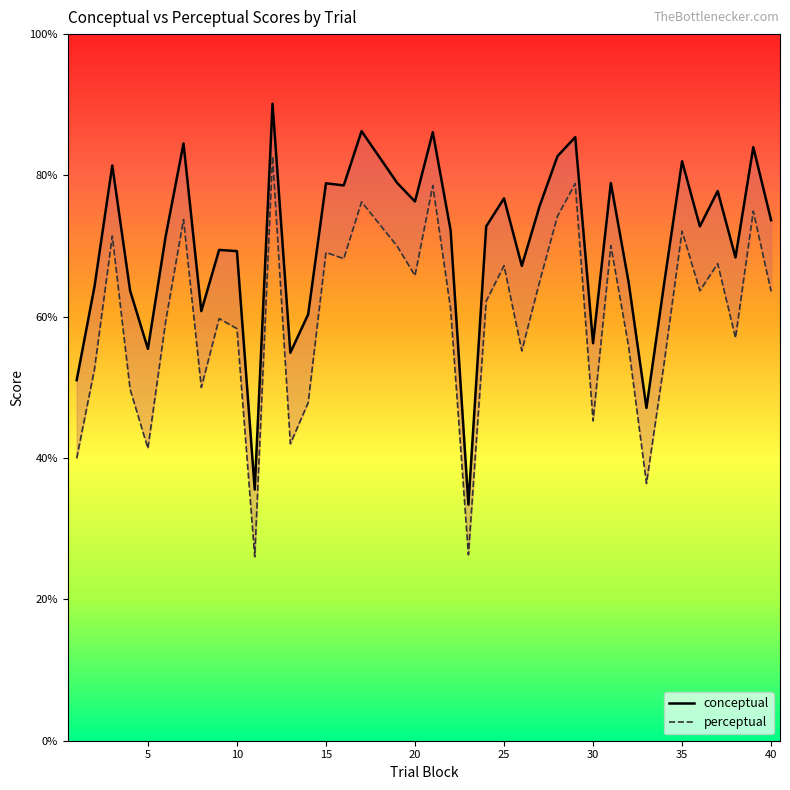

Rank the series by their maximum value, from highest to lowest.

conceptual, perceptual